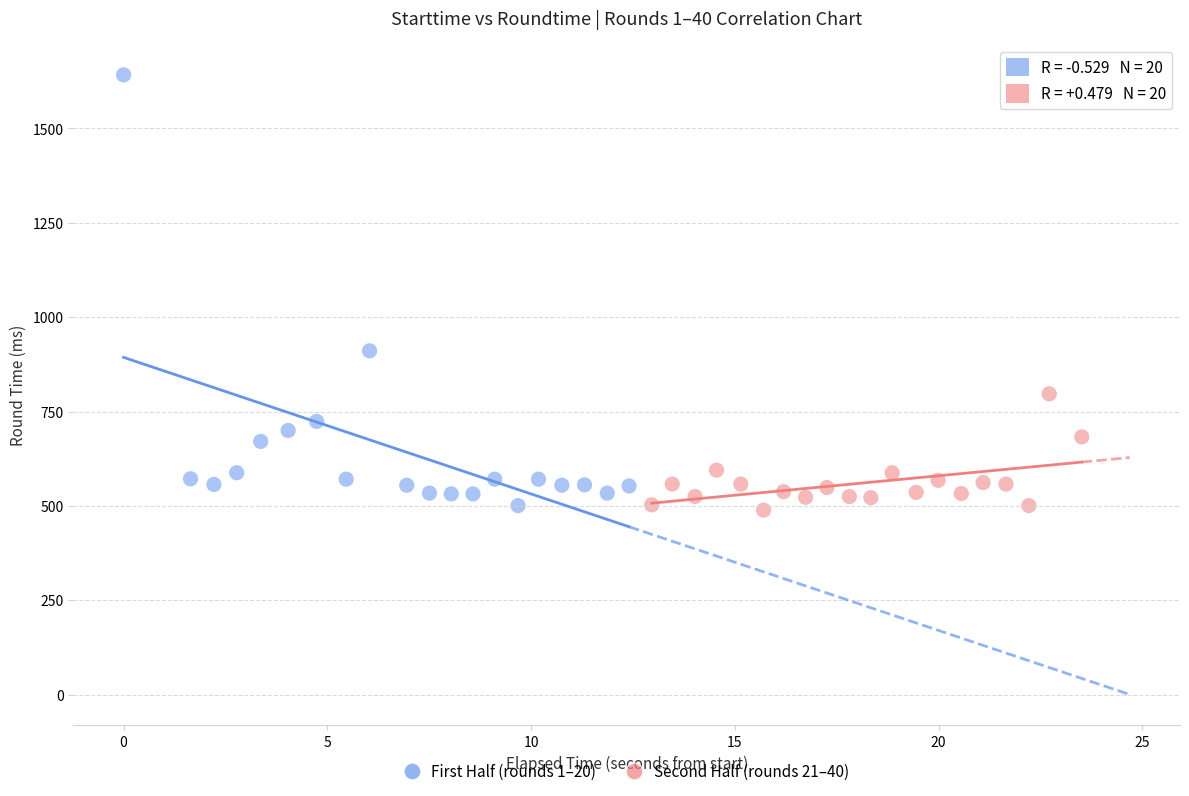

Which series contains the highest Y value?

First Half (rounds 1–20)